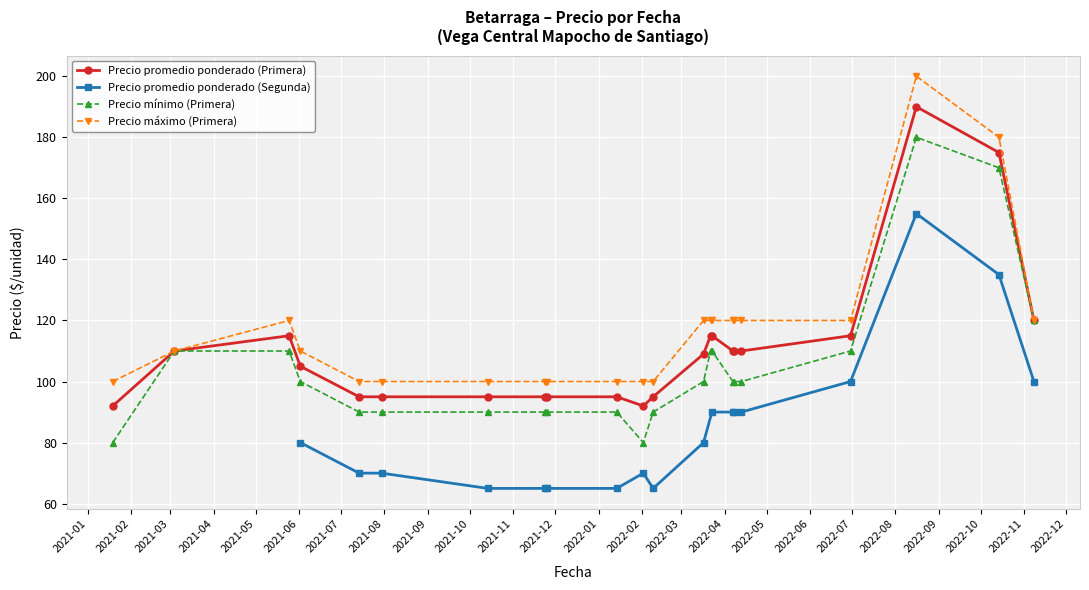

What is the value of the Precio promedio ponderado (Primera) point at the 1st from the left?

92